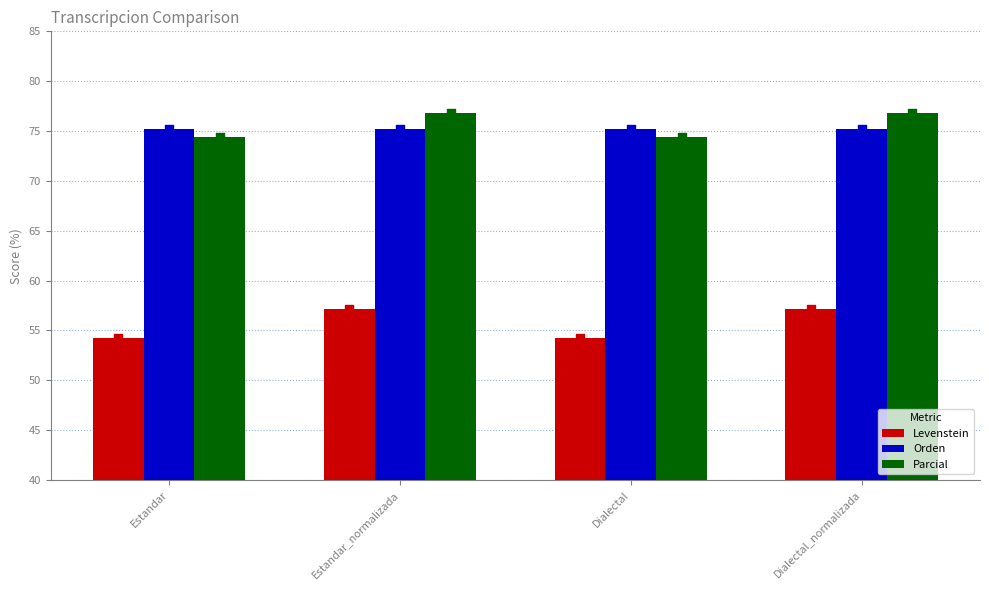

Which series contains the lowest Y value?

Levenstein